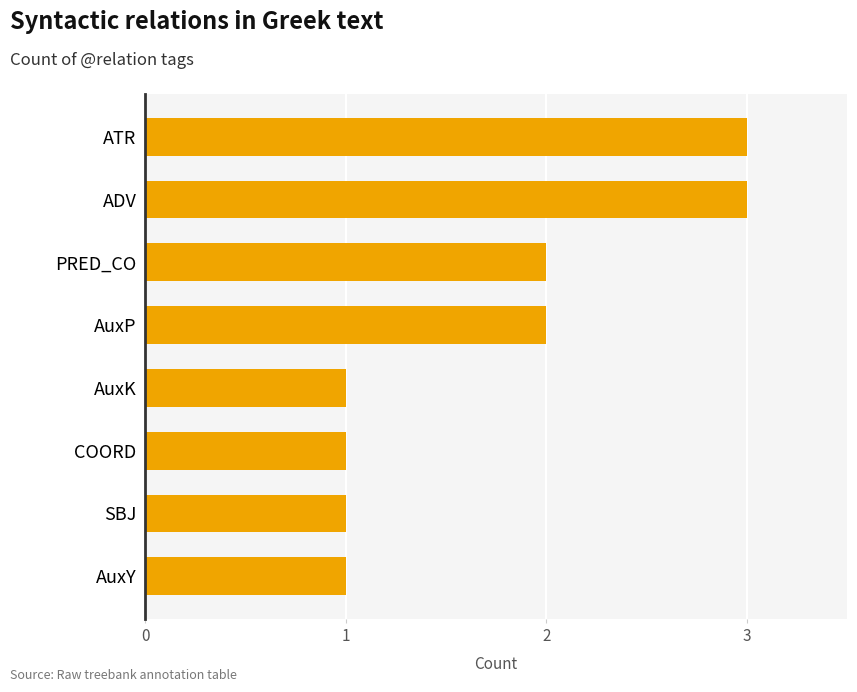

What is the average value?

2